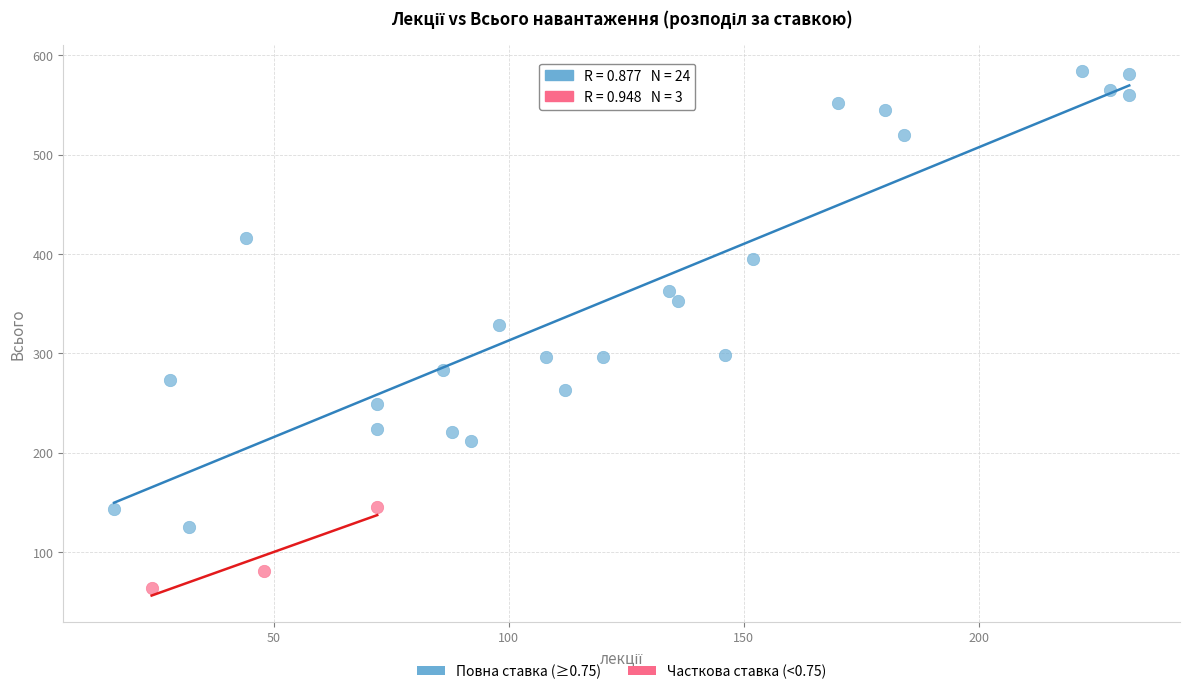

Which series has the largest Y range (max minus min)?

Повна ставка (≥0.75)